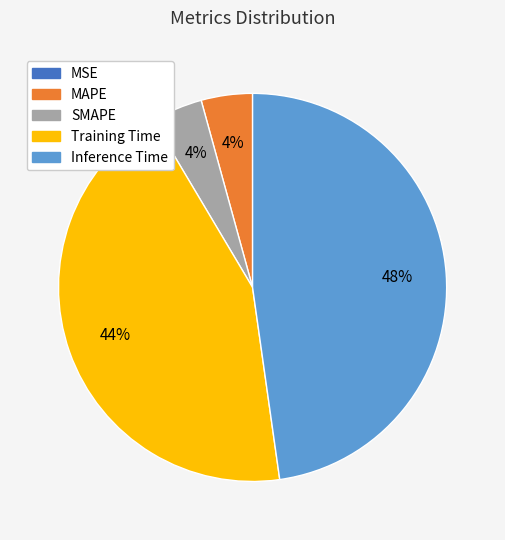

Which category has the biggest portion of the pie?

Inference Time